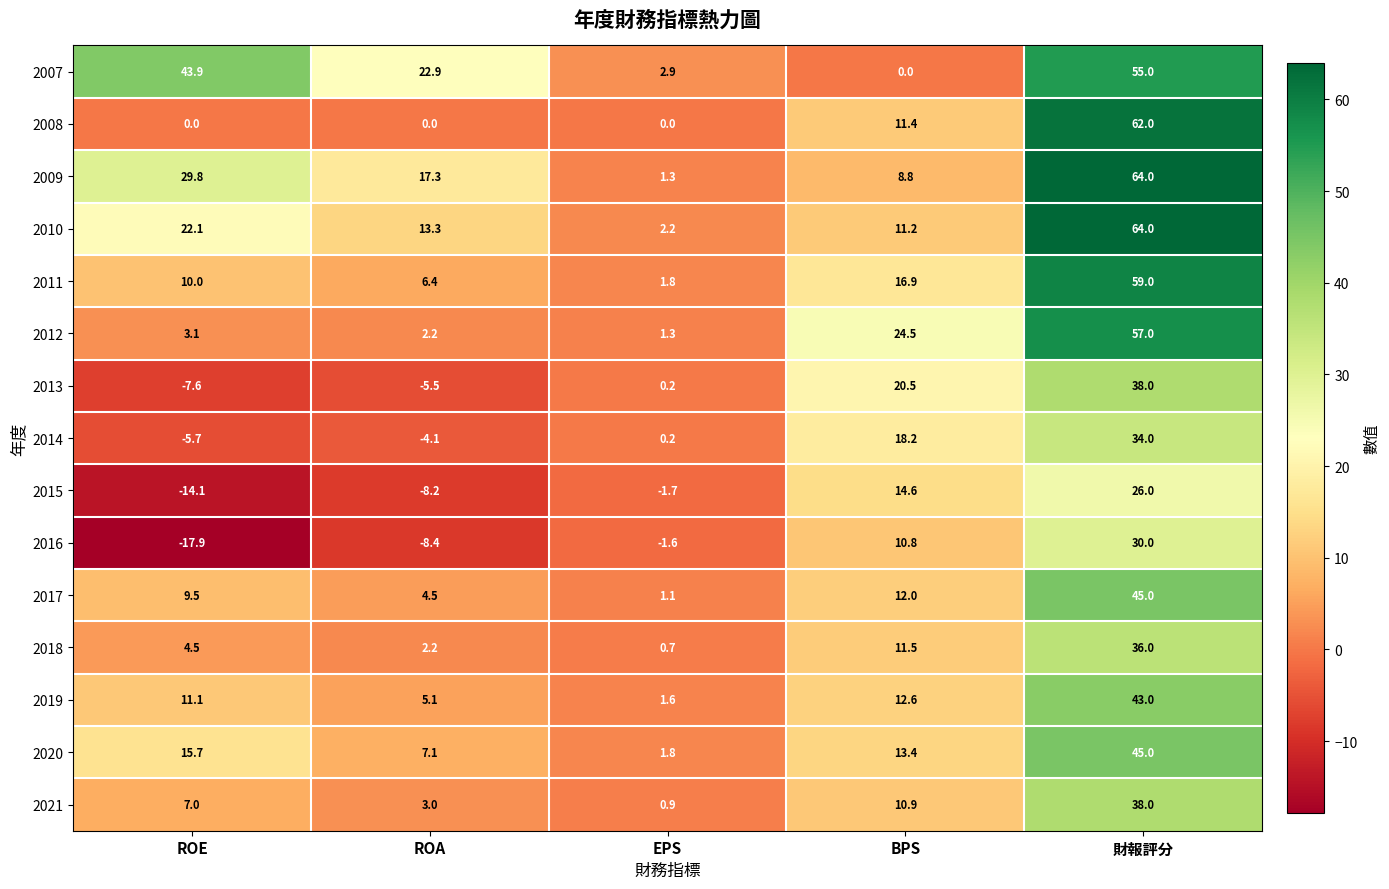

What is the maximum value shown in the chart?

64.0